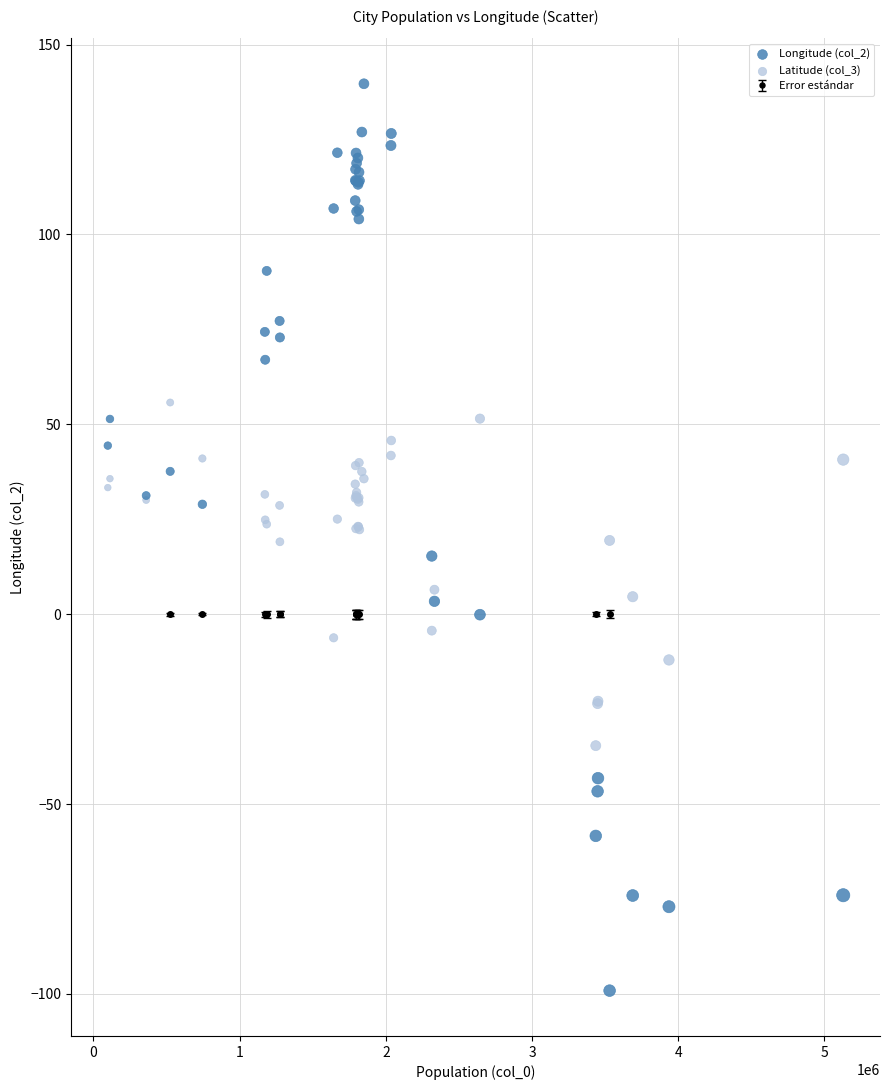

Which series has the largest Y range (max minus min)?

Longitude (col_2)